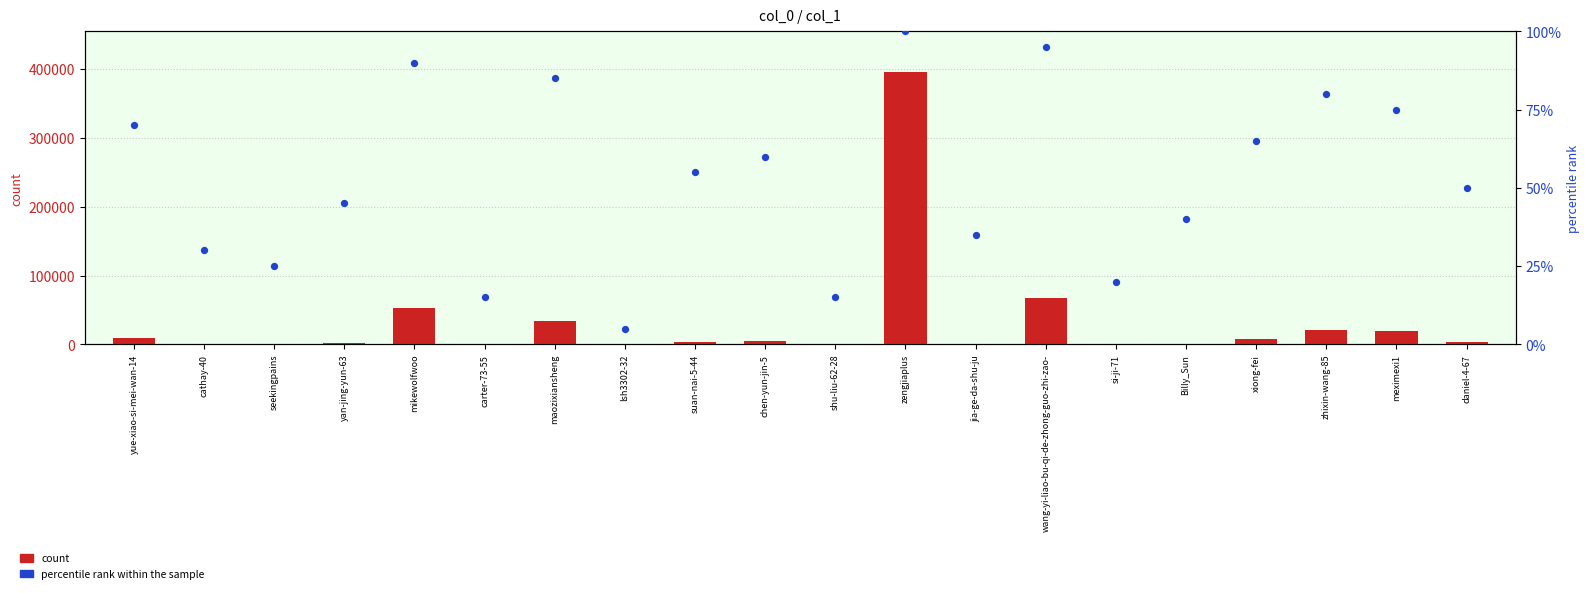

Which series reaches the minimum Y coordinate?

count